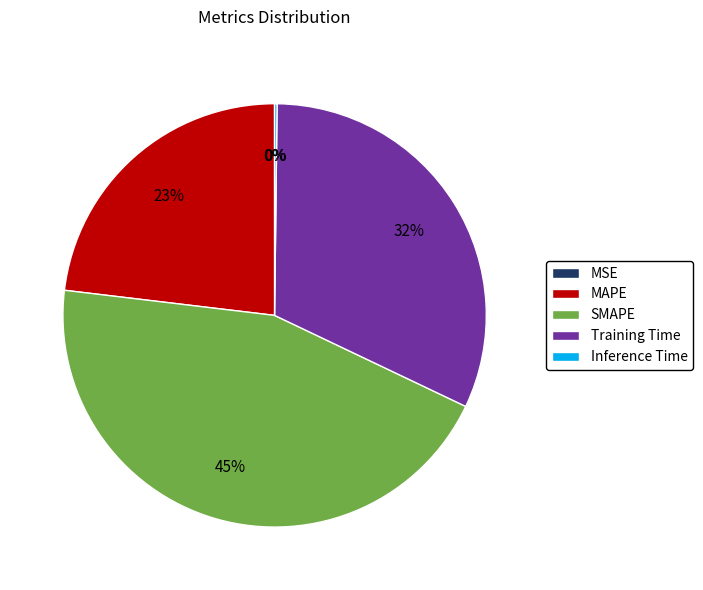

Do Training Time and SMAPE together represent more than half of the pie?

Yes